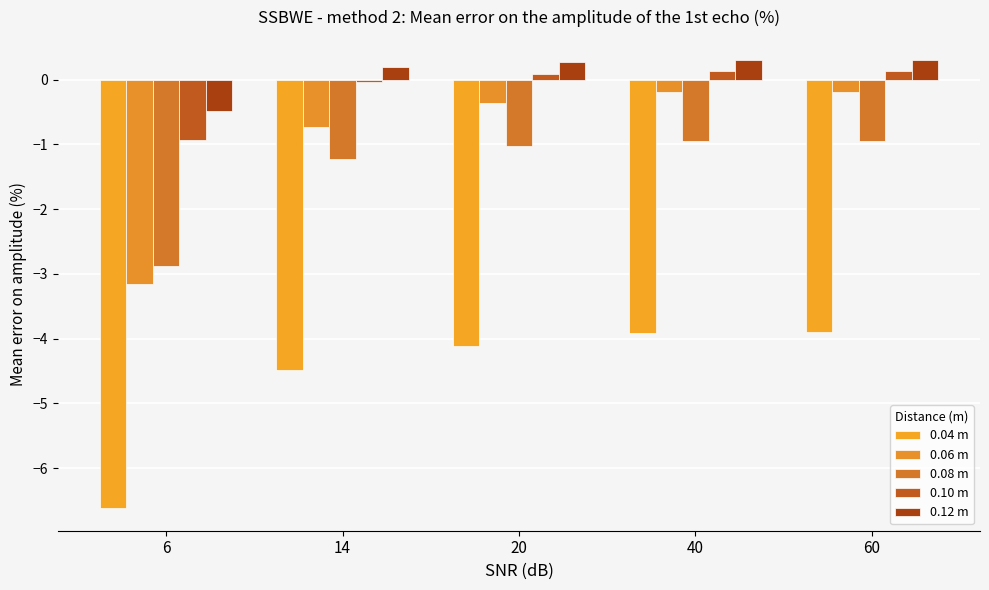

Where does the 0.04 m series first go above -4?

40